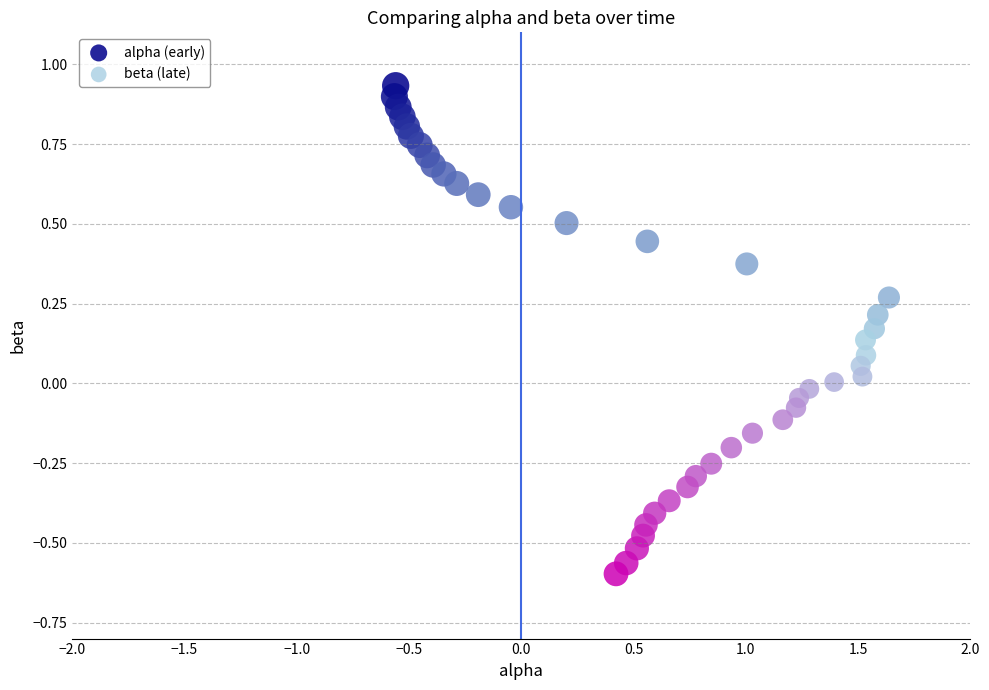

Which series reaches the minimum Y coordinate?

beta (late)